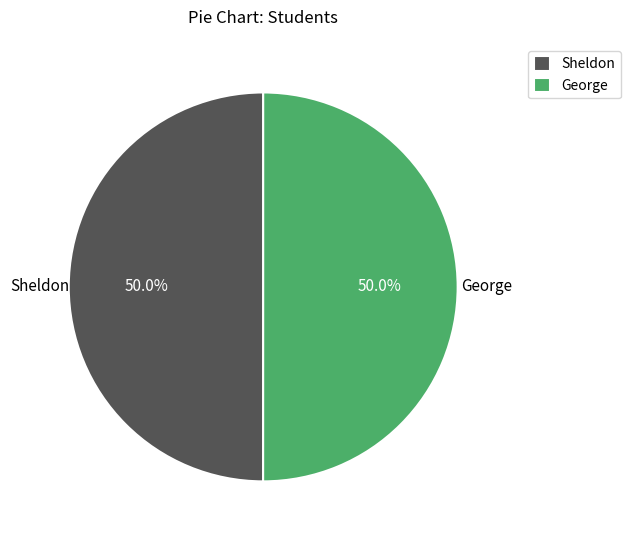

True or false: George accounts for 50% of the total.

True